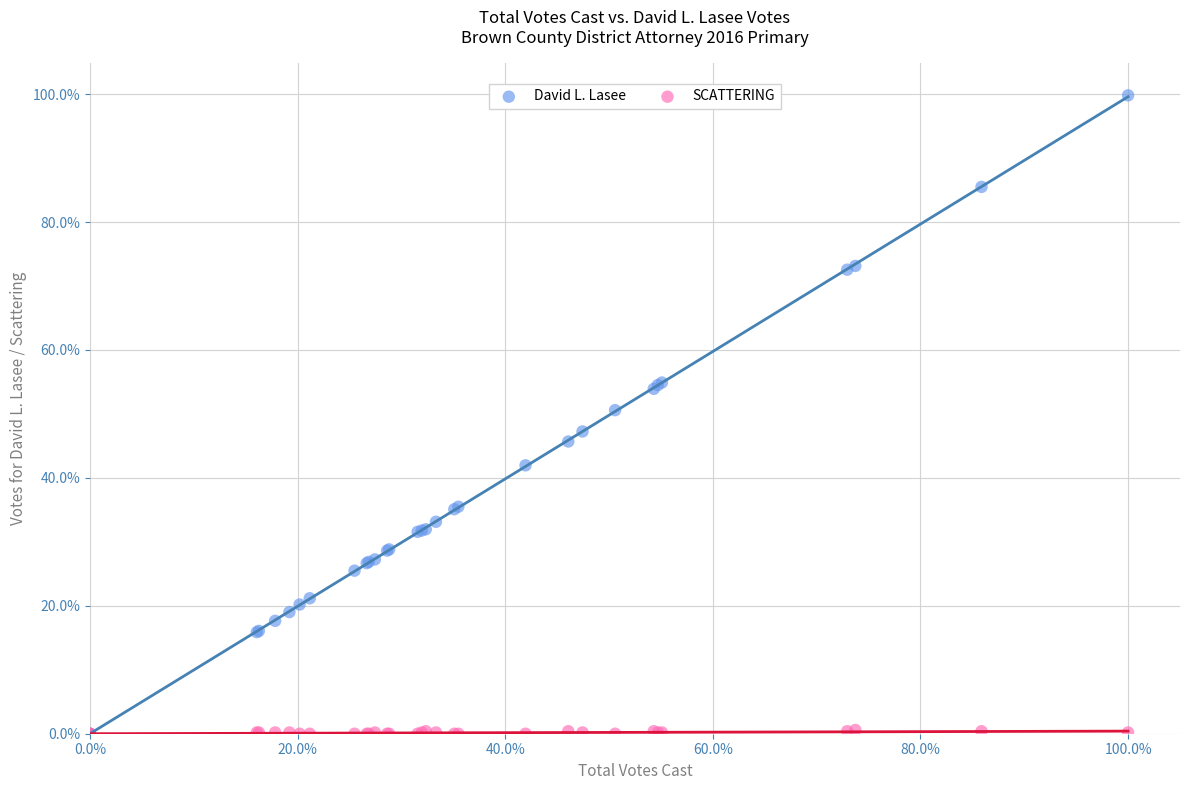

Which series has the largest Y range (max minus min)?

David L. Lasee